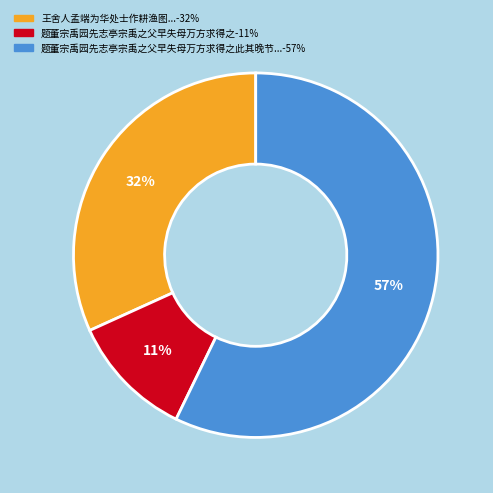

To the nearest percent, what is the average slice percentage?

33%